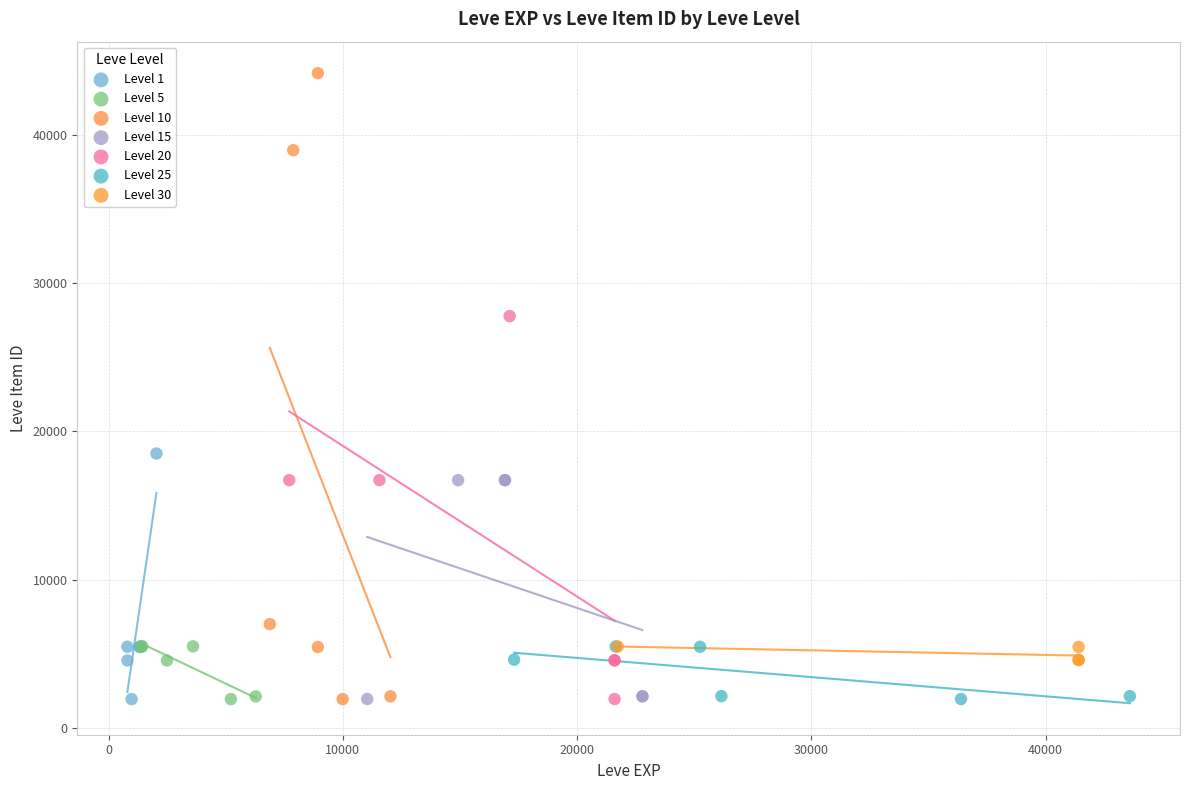

Which series reaches the maximum Y coordinate?

Level 10